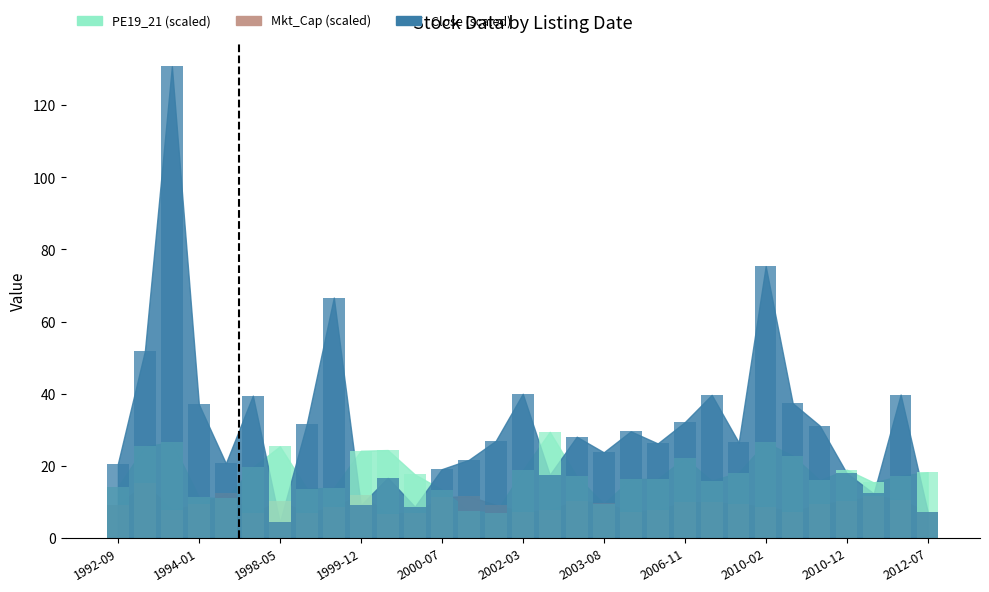

What is the average value of the Mkt_Cap series?

9.3